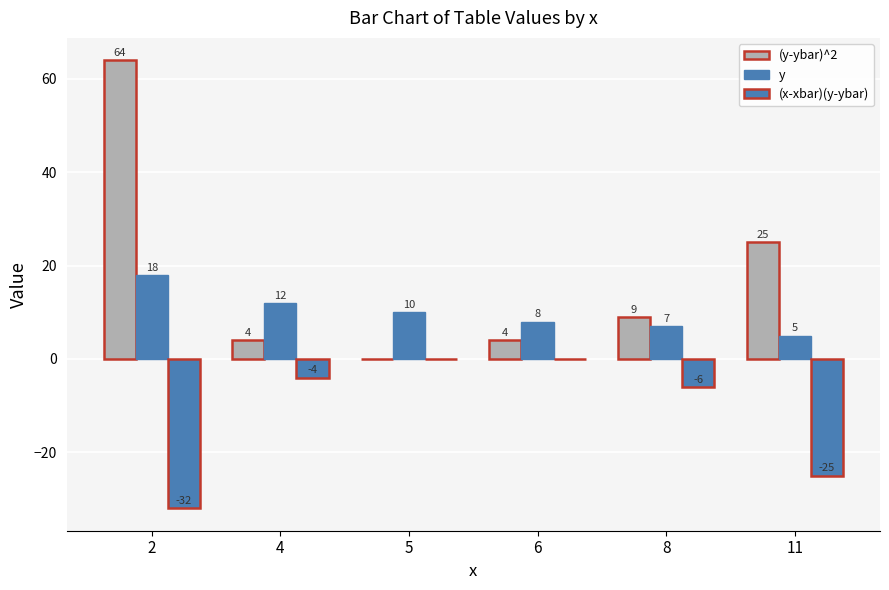

Between 2 and 5, which series saw the biggest shift?

(y-ybar)^2